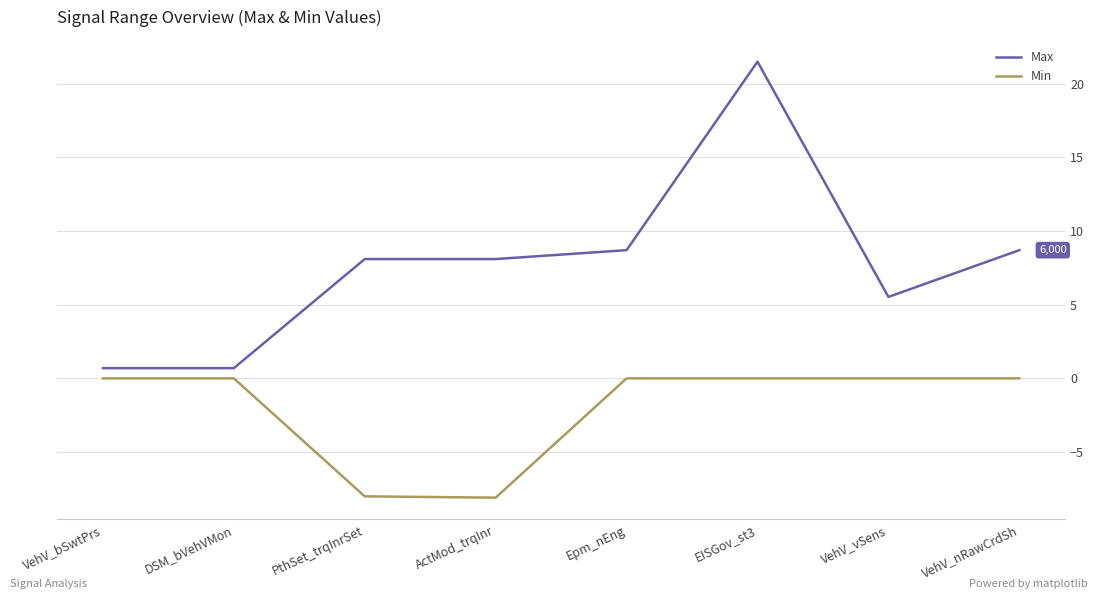

Does the chart display data point markers on the line(s)?

No